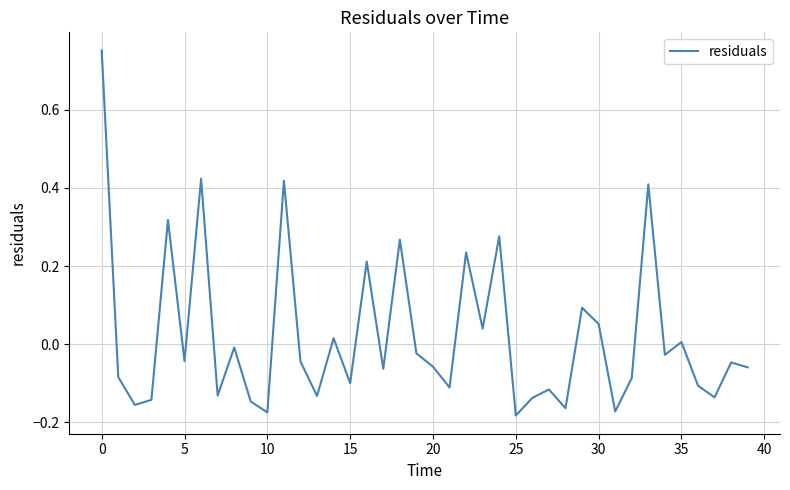

What is the difference between the maximum and minimum values?

0.9